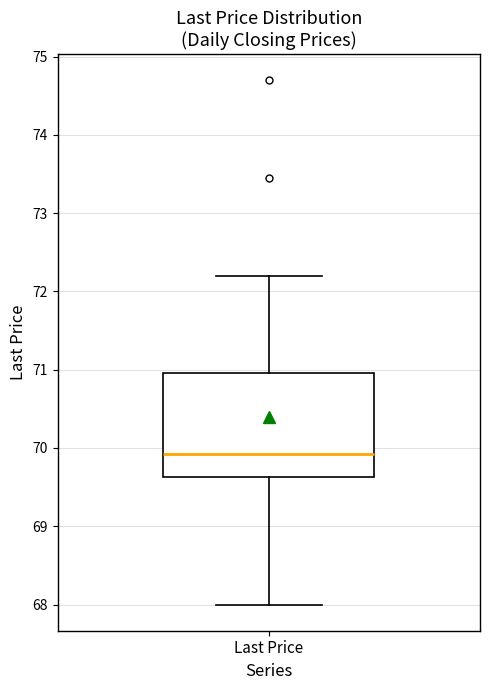

Transcribe this box plot: give where the median line is, the range the box spans, and where the two whiskers end, as read against the y-axis. The values are not printed on the chart, so give them approximately, as read against the axis.

median 69.9, box 69.6 to 71.0, whiskers 68.0 to 72.2